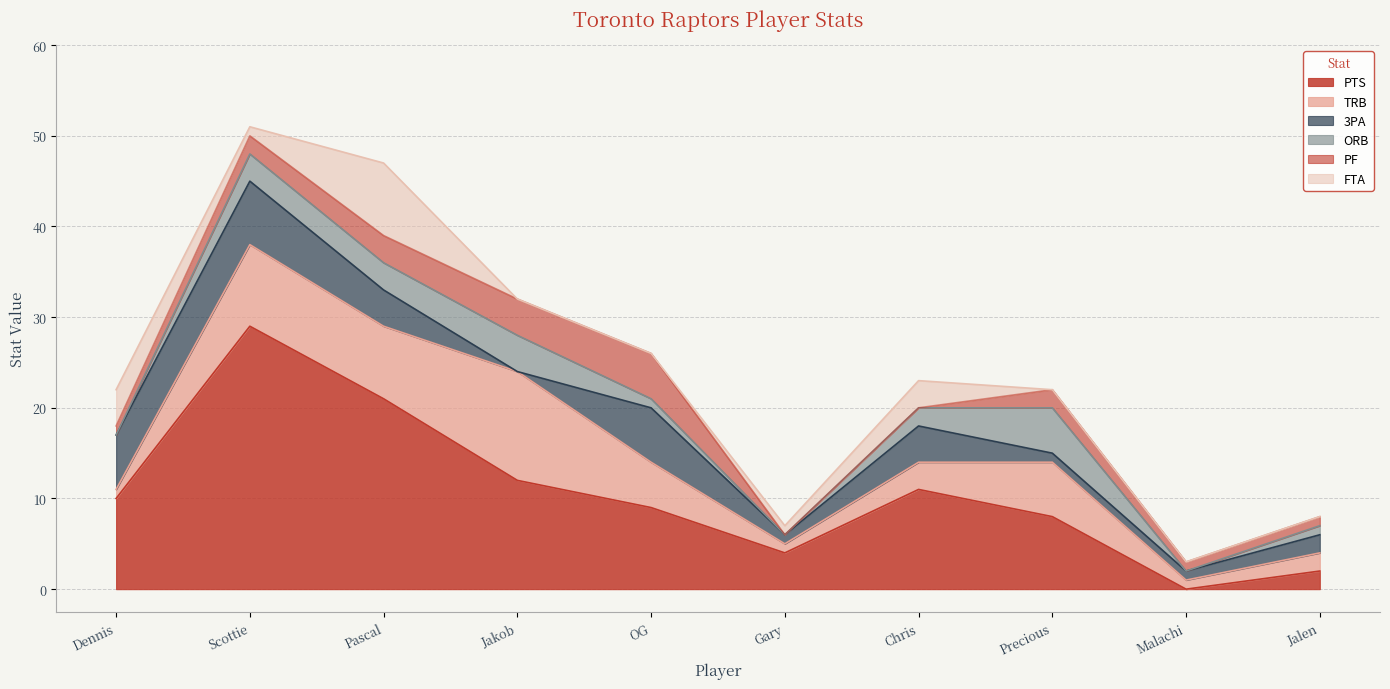

Reading left to right, list all the values displayed in this chart.

PTS: 10	29	21	12	9	4	11	8	0	2
TRB: 1	9	8	12	5	1	3	6	1	2
3PA: 6	7	4	0	6	1	4	1	1	2
ORB: 0	3	3	4	1	0	2	5	0	1
PF: 1	2	3	4	5	0	0	2	1	1
FTA: 4	1	8	0	0	1	3	0	0	0